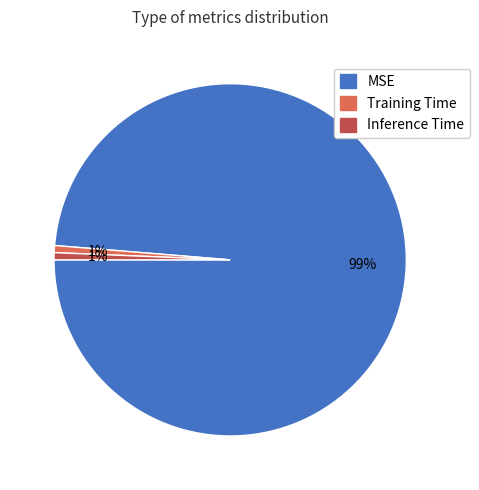

What percentage is the Training Time slice, to the nearest percent?

1%